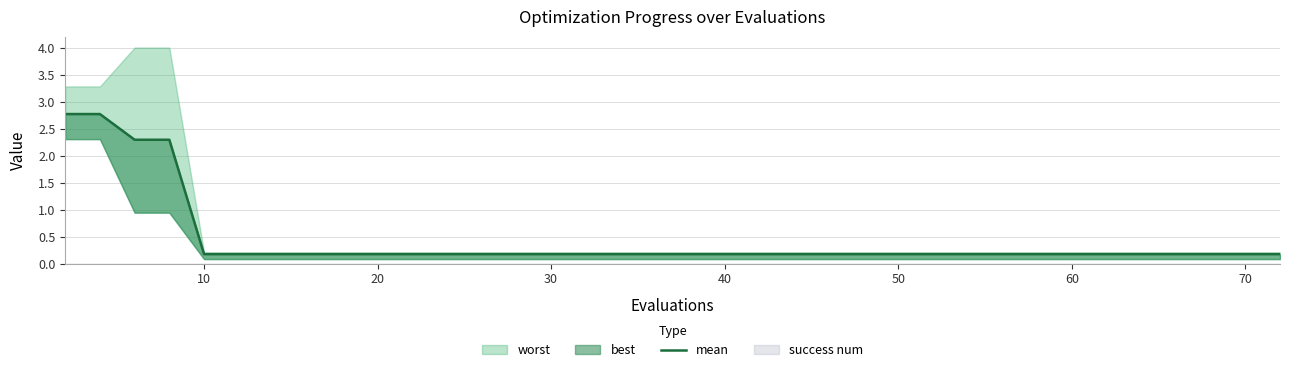

True or false: the data has more than 1 interior local peaks.

False